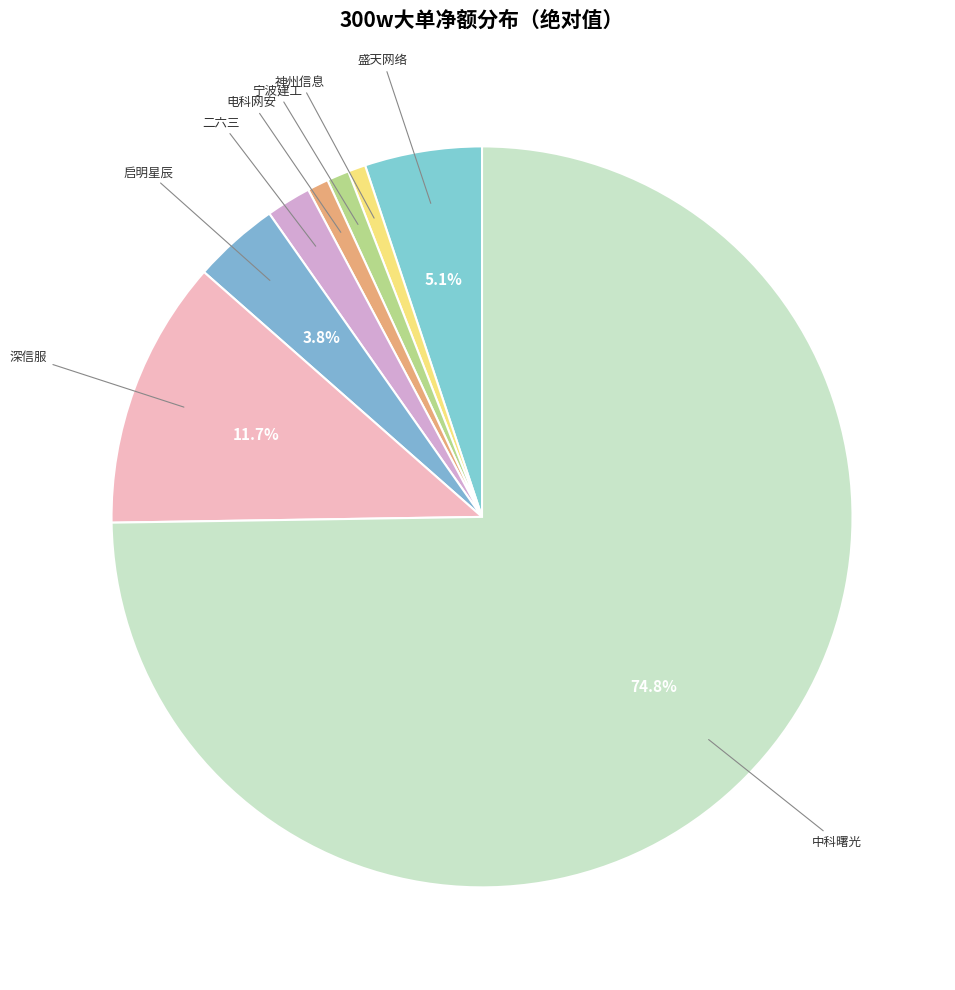

Which slice is the largest?

中科曙光